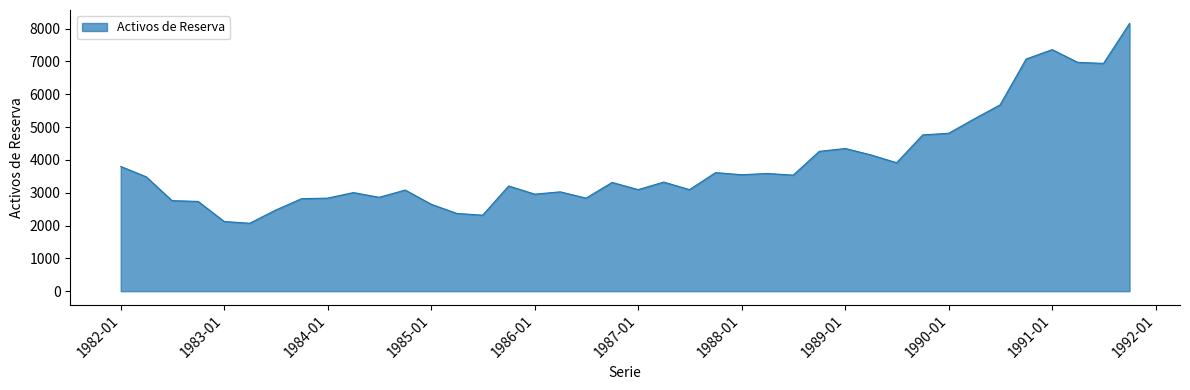

What is the difference between the maximum and minimum values?

6089